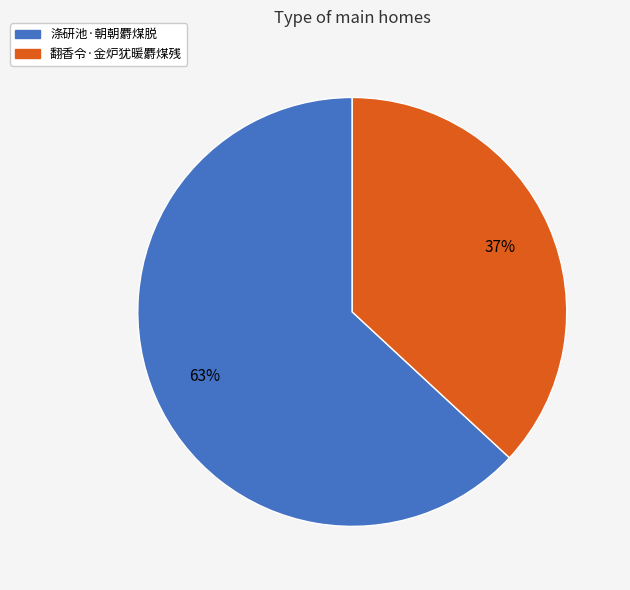

Which slice is the smallest?

翻香令·金炉犹暖麝煤残